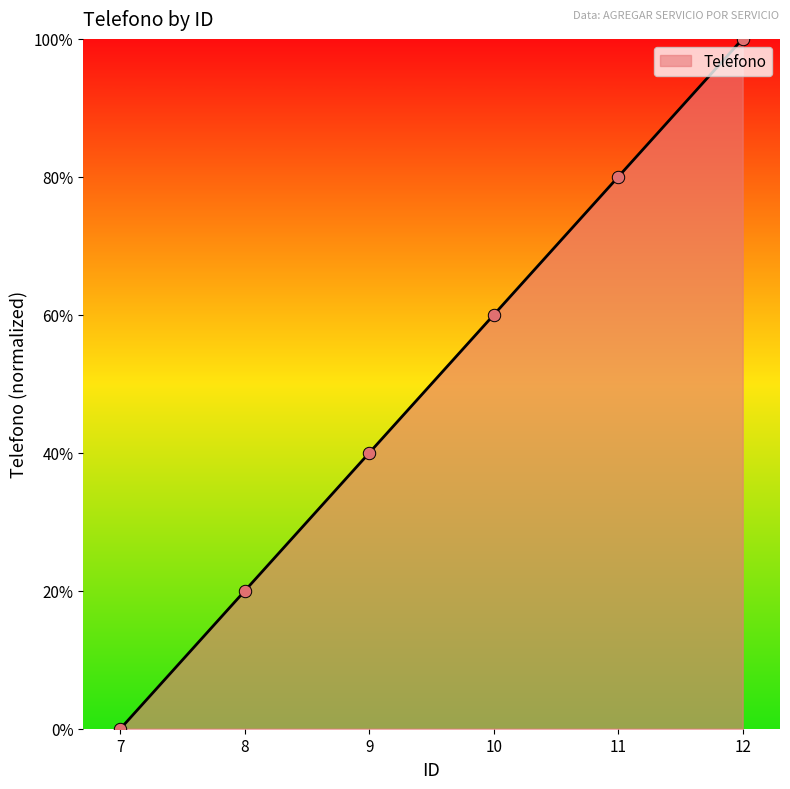

What is the change in value from 7 to 12?

+100